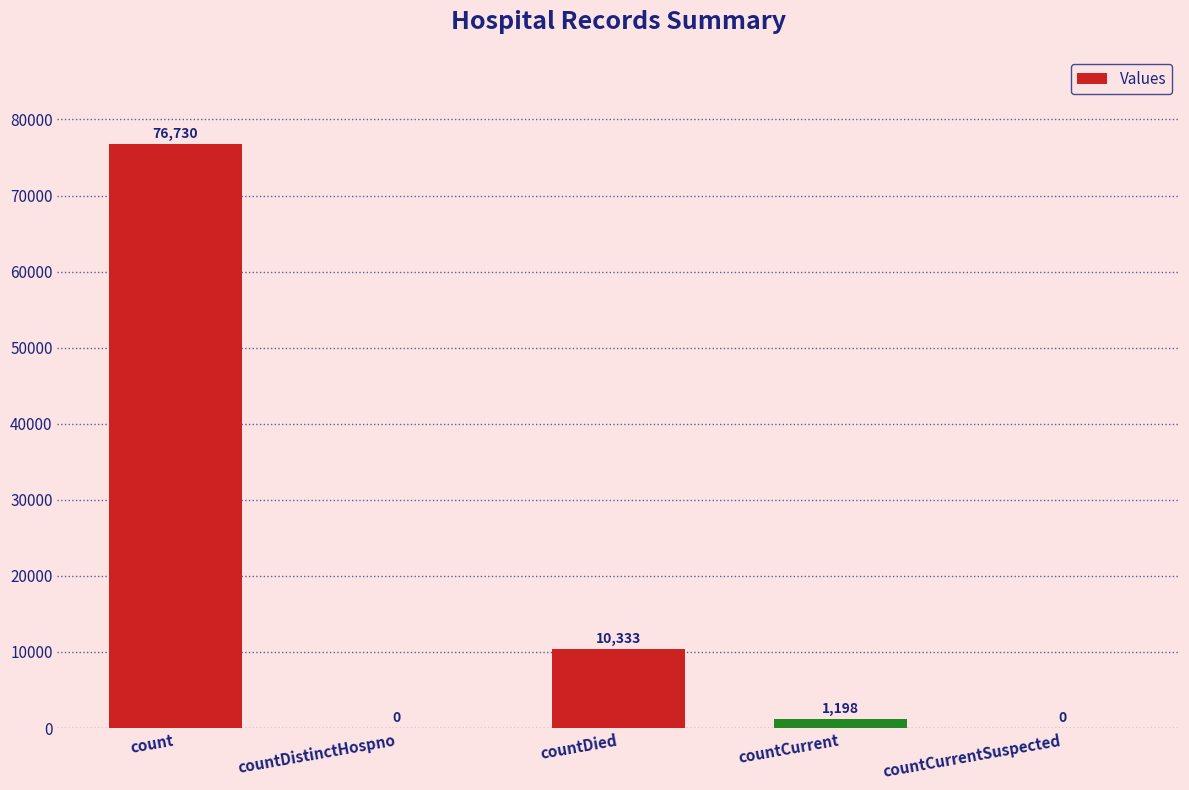

What is the sum of the values at countDistinctHospno and countCurrent?

1198